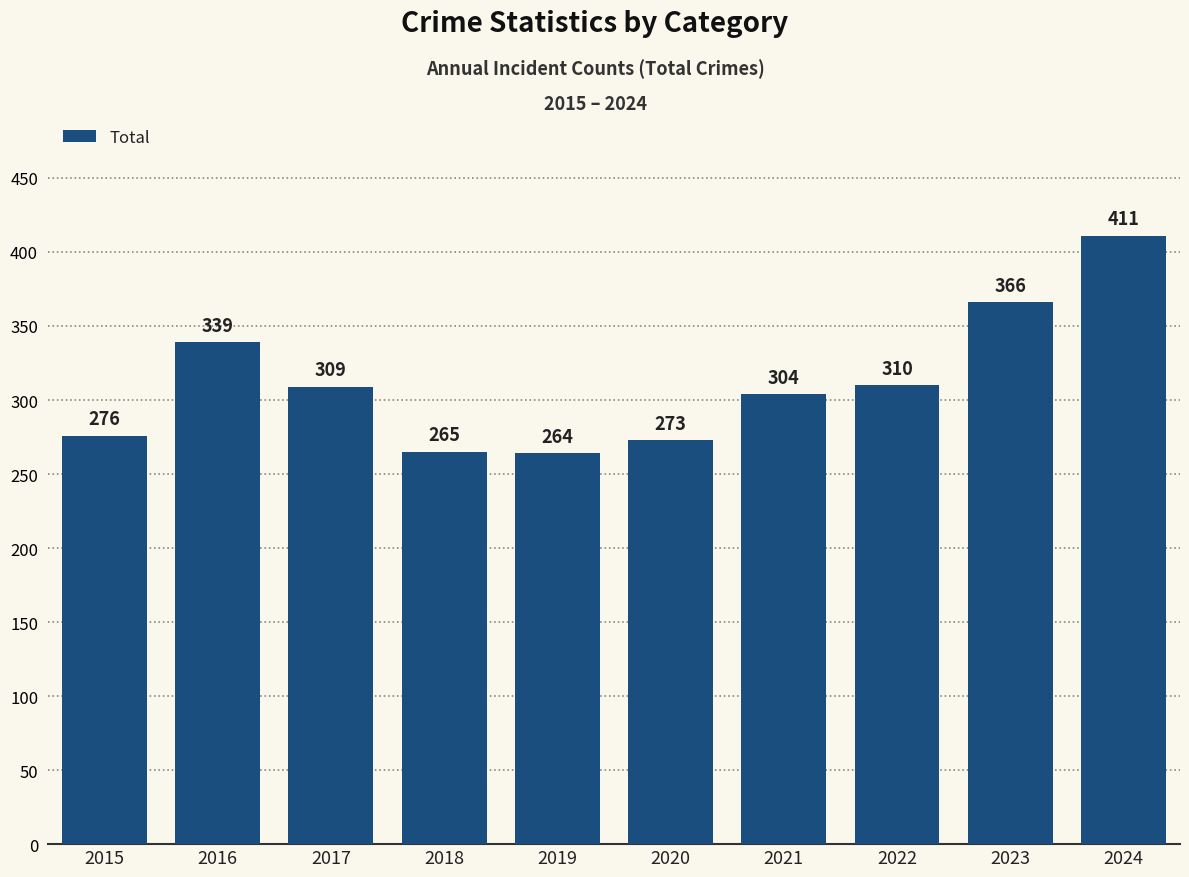

List the labels in order of value, largest first.

2024, 2023, 2016, 2022, 2017, 2021, 2015, 2020, 2018, 2019